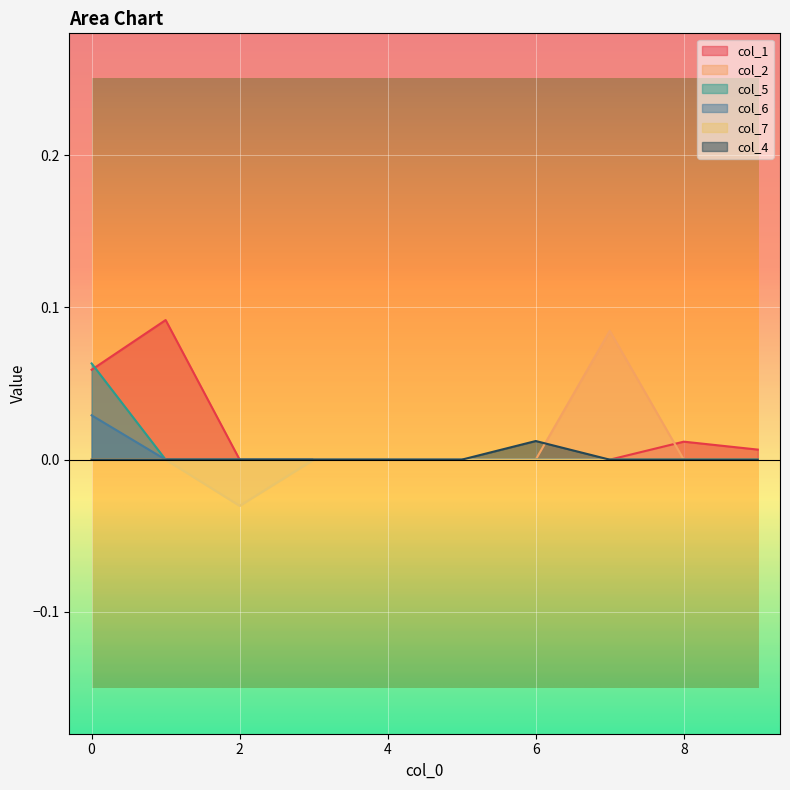

How many lines are shown in the chart?

6